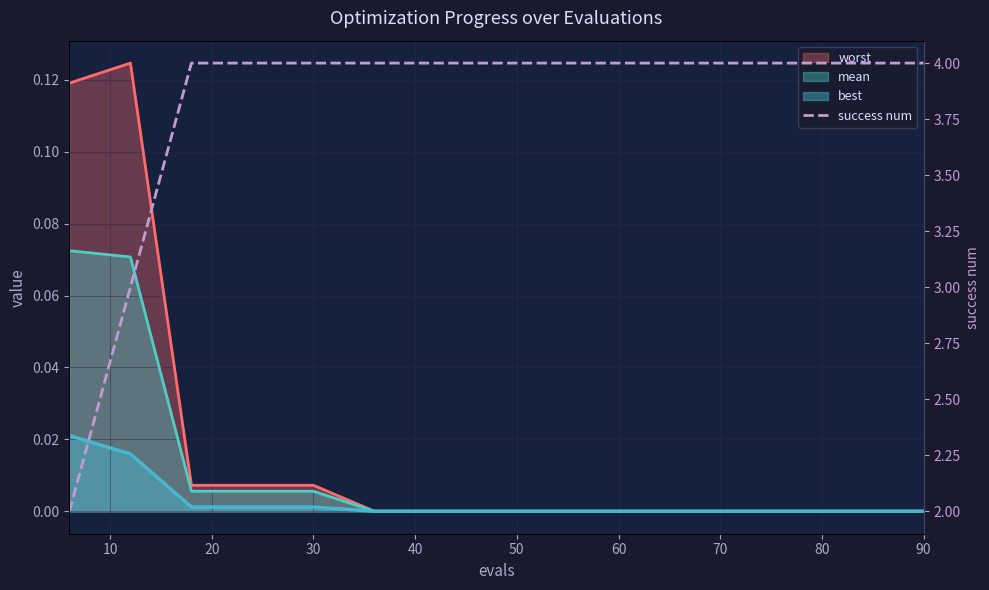

True or false: the data shows 2 at 12.

False